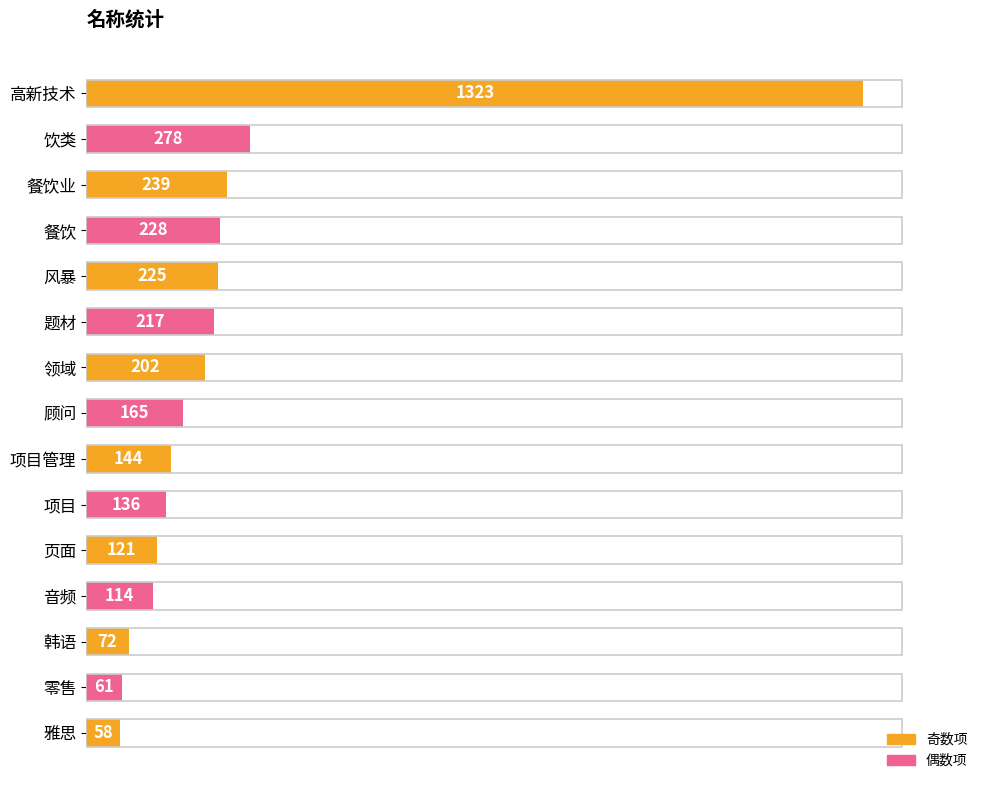

How many data points does each series have?

15